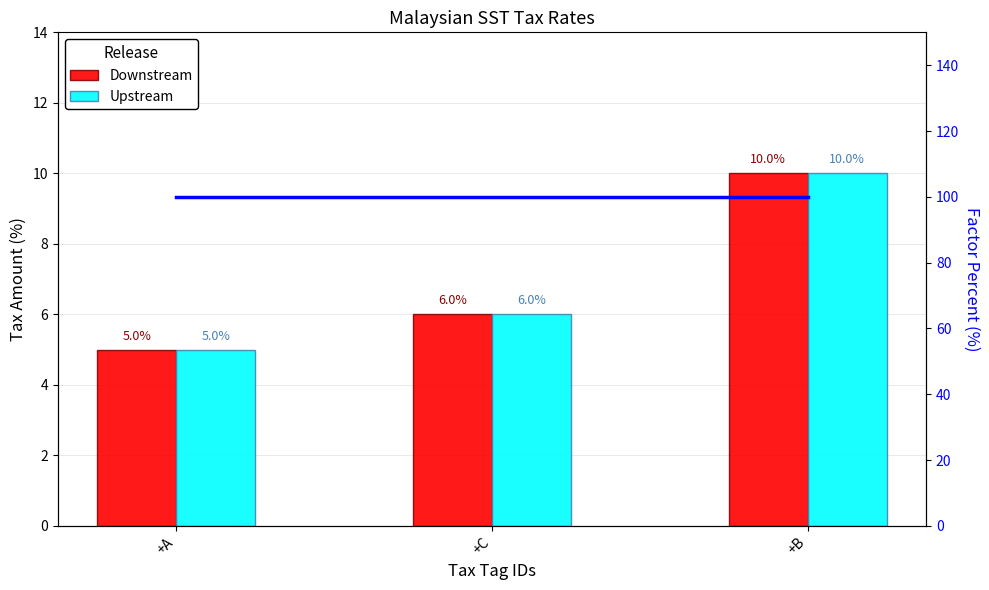

What is the maximum value shown in the chart?

100